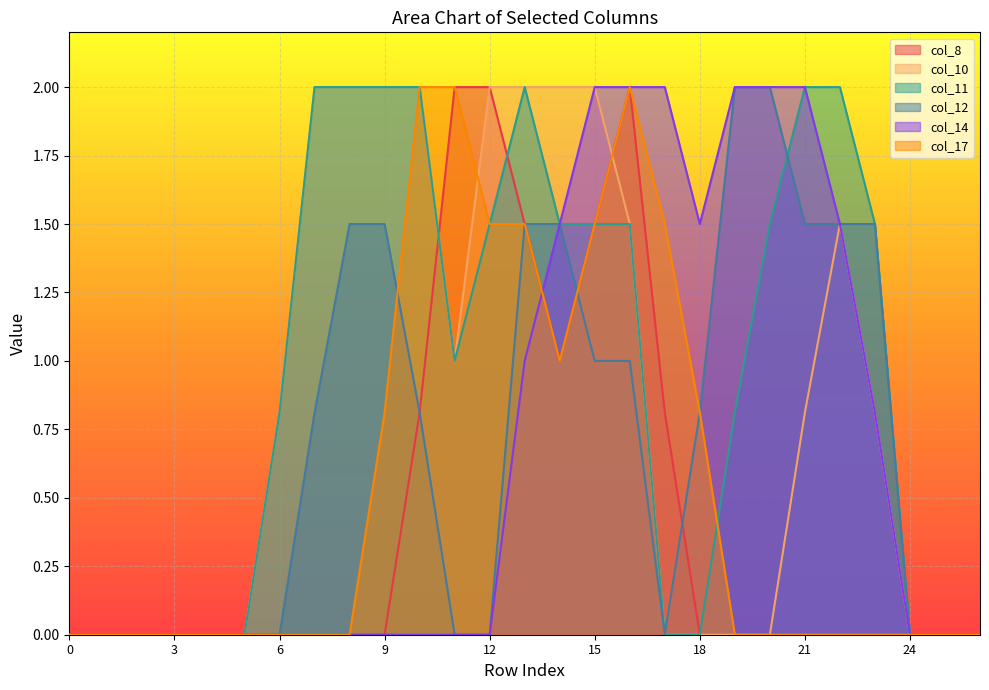

After their last crossing, which series has the higher values: col_11 or col_17?

col_11